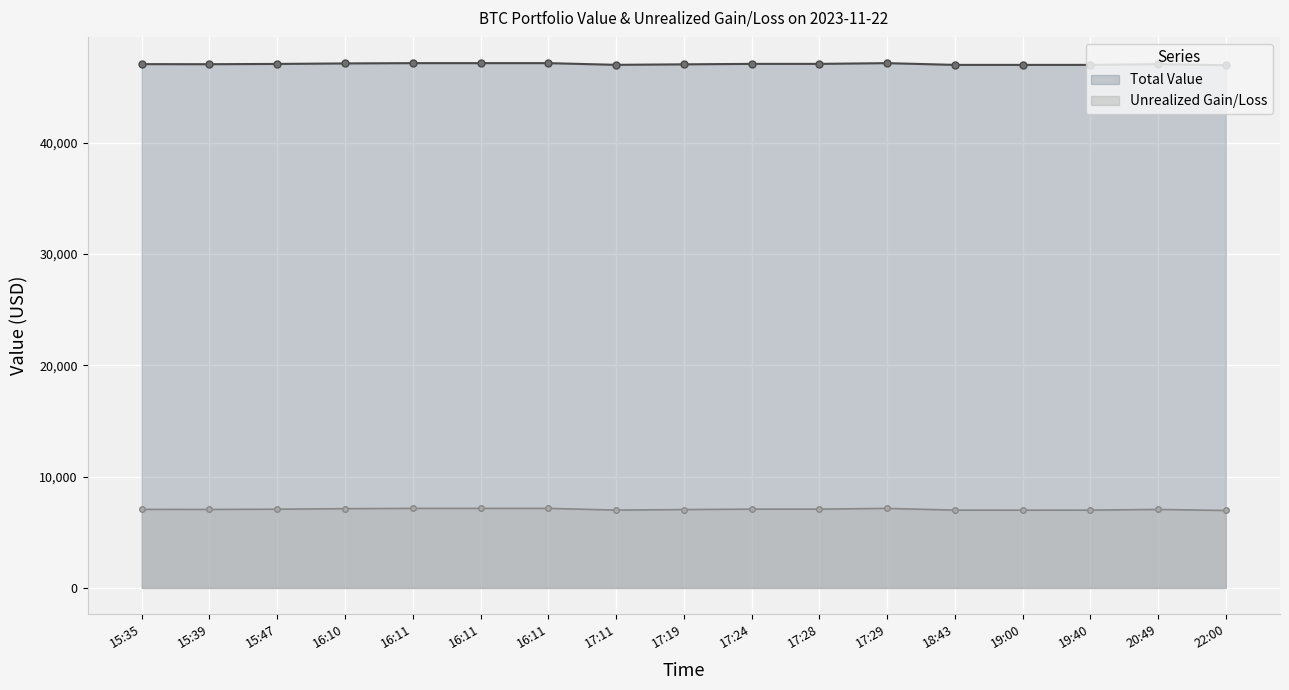

How many lines are shown in the chart?

2